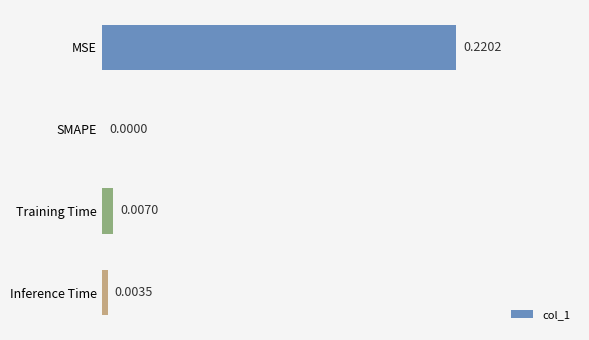

Which has a higher value, MSE or SMAPE?

MSE